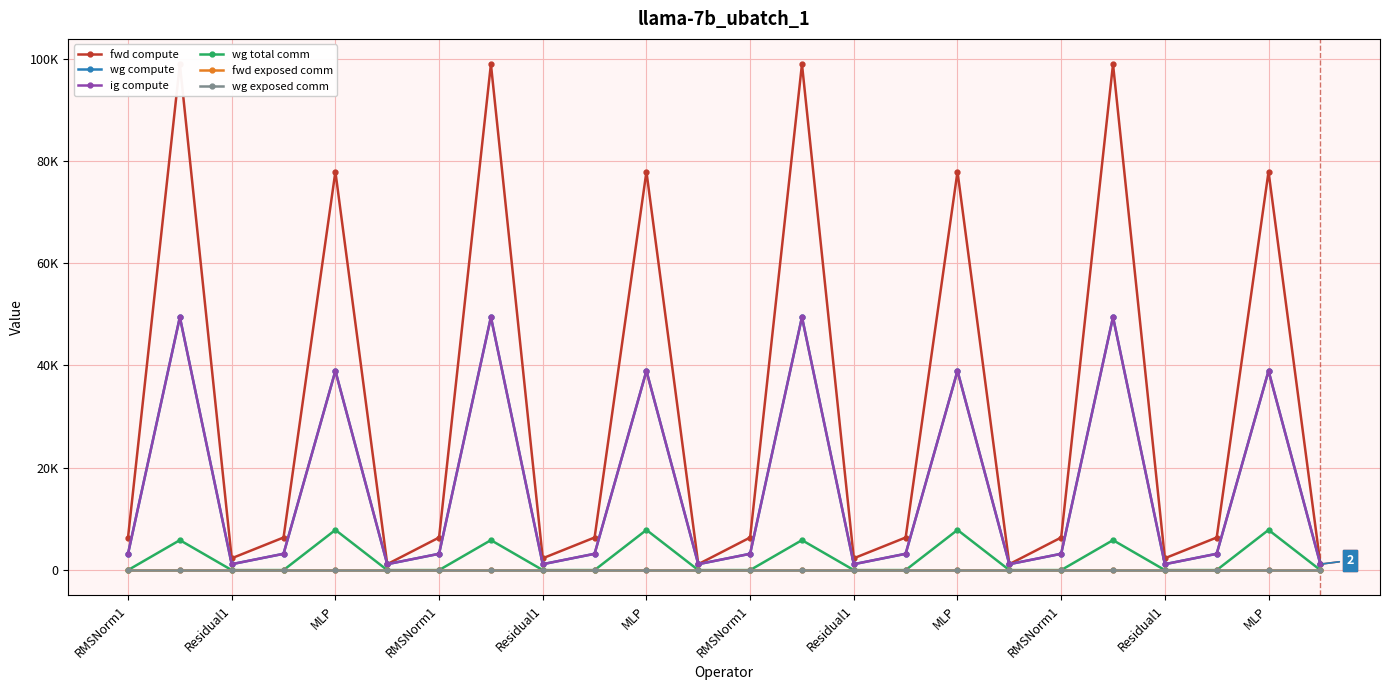

Is it true that ig compute equals 1791.2 at RMSNorm1?

False